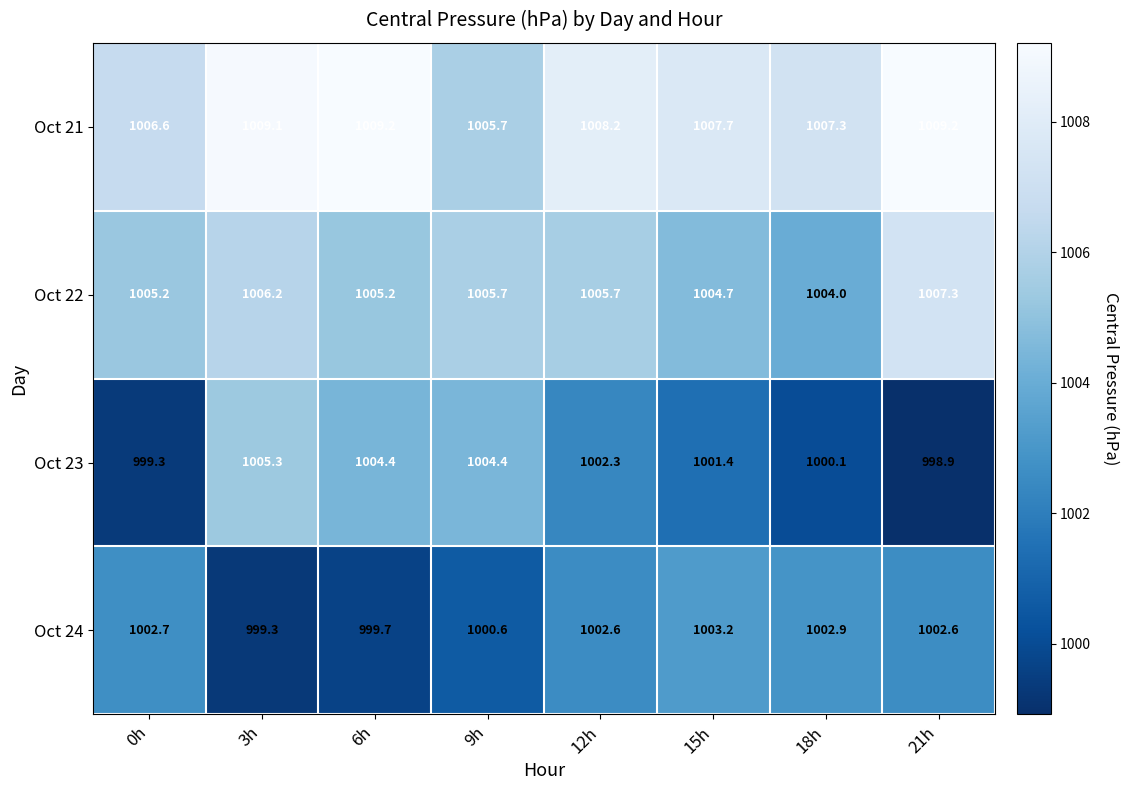

Count the number of categories in the chart.

8